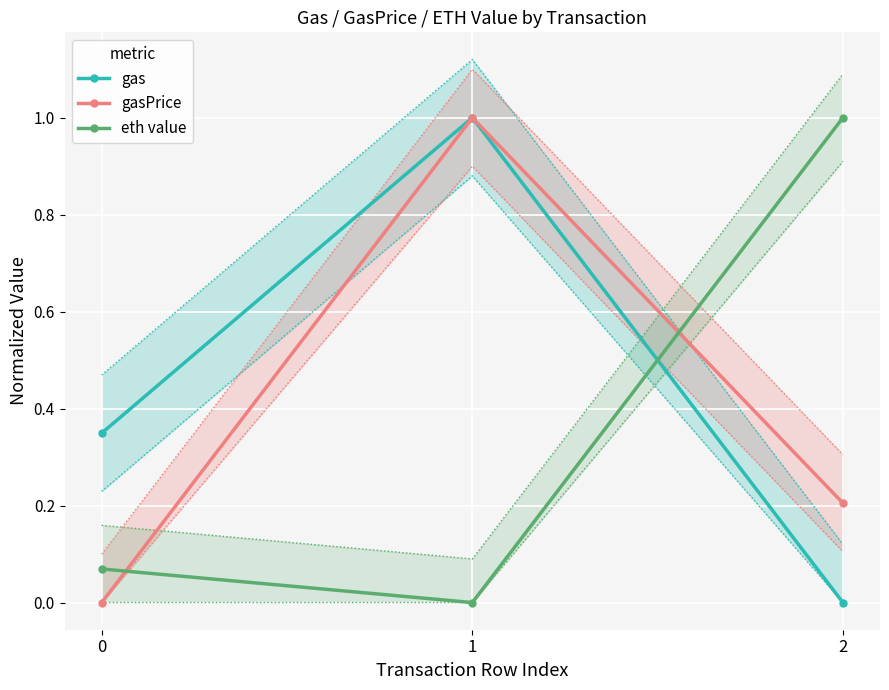

Count the number of data series in this chart.

3